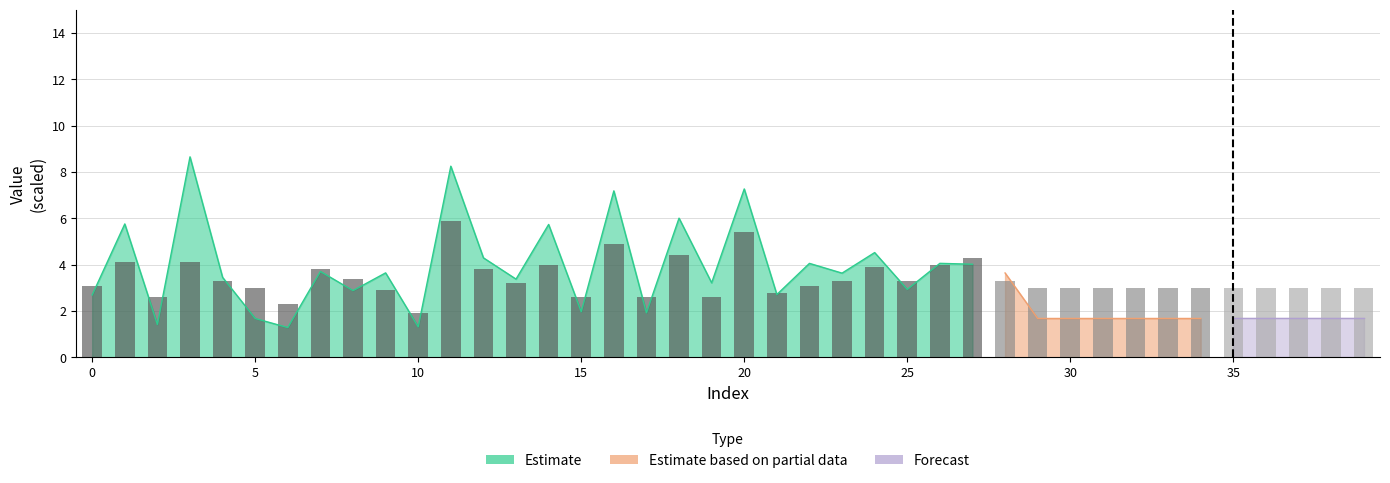

What is the difference between the second highest and minimum values?

3.5